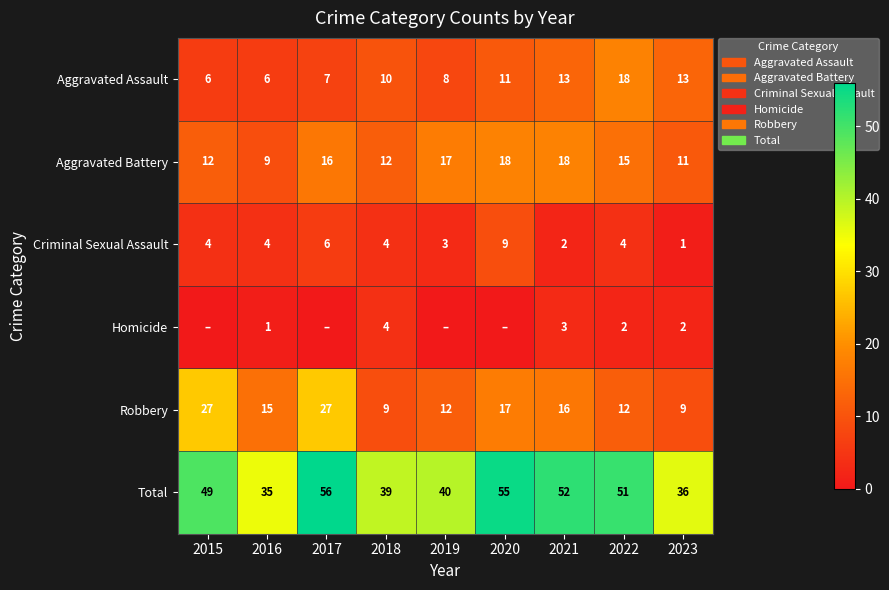

What is the difference between the maximum and minimum values in the Aggravated Assault series?

12